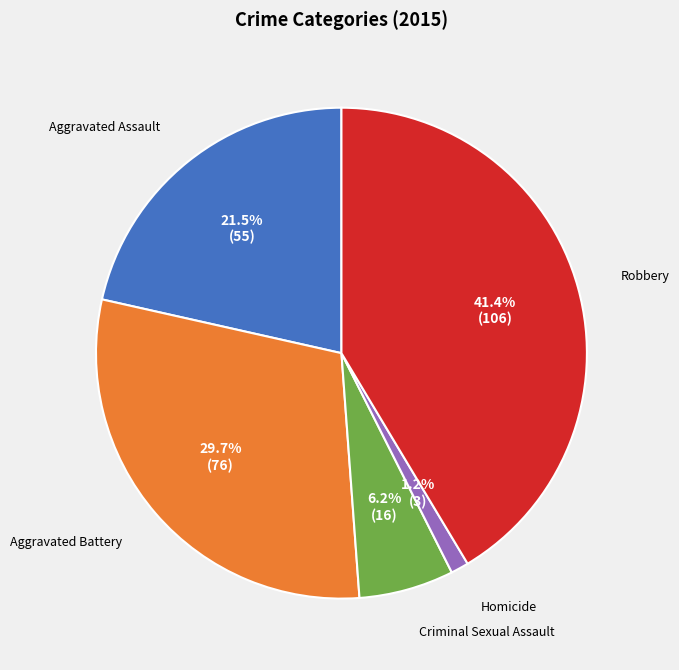

Does any single category account for the majority?

No